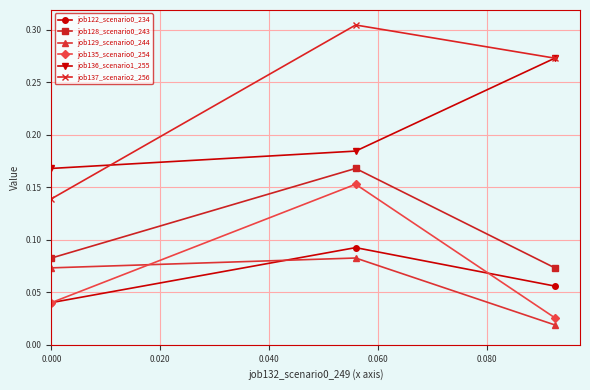

How many job137_scenario2_256 values are between 0 and 1?

3